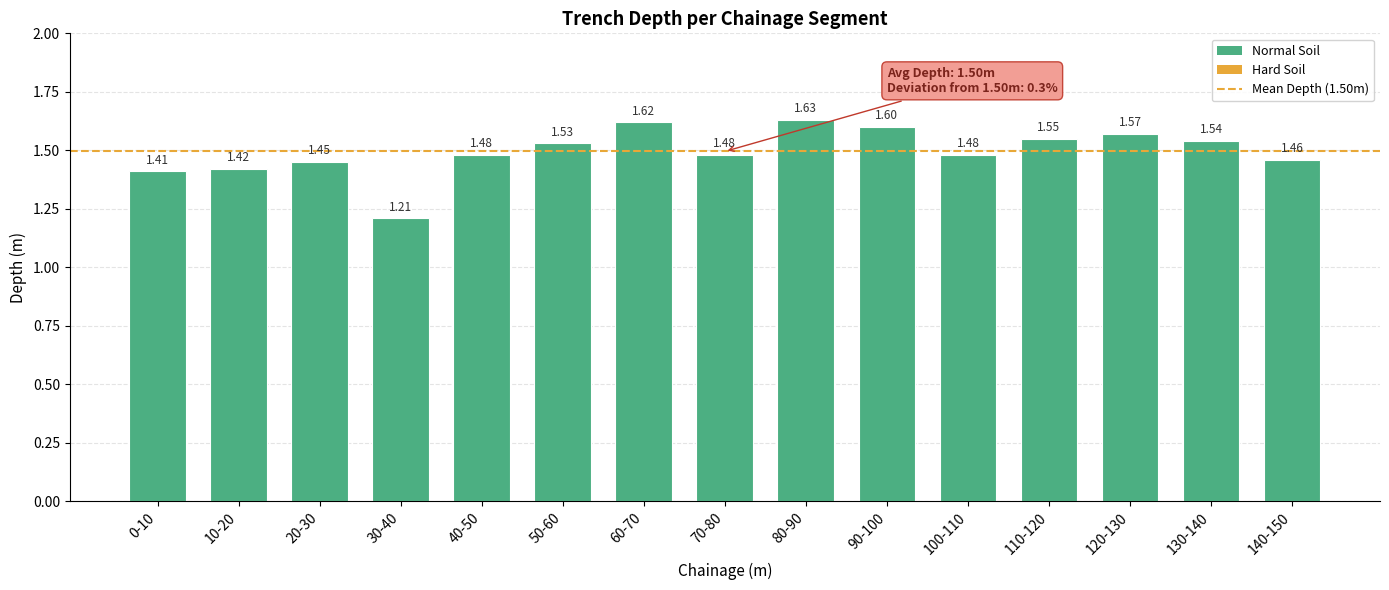

What is the sum of the values at 80-90 and 70-80?

3.1